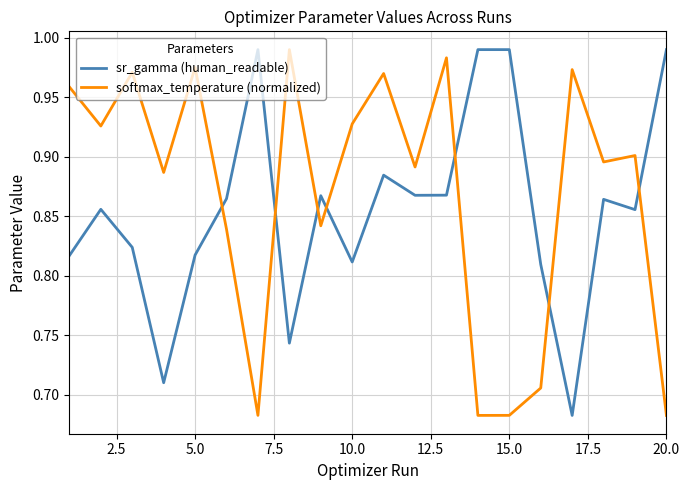

How many times do softmax_temperature (normalized) and sr_gamma (human_readable) cross each other?

7